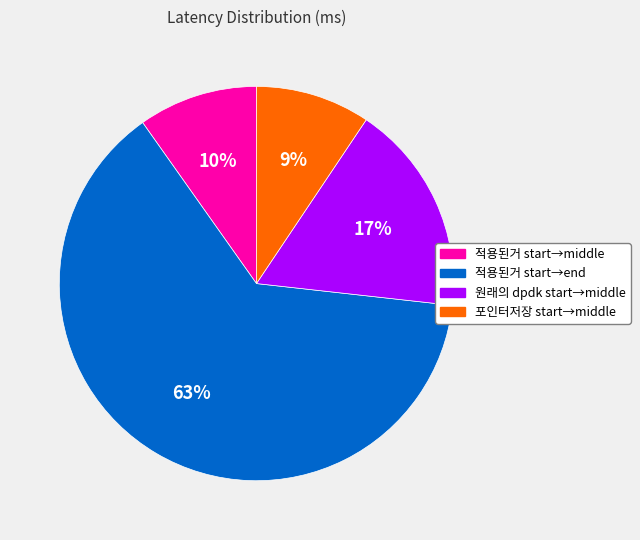

Is there a majority slice in this chart?

Yes